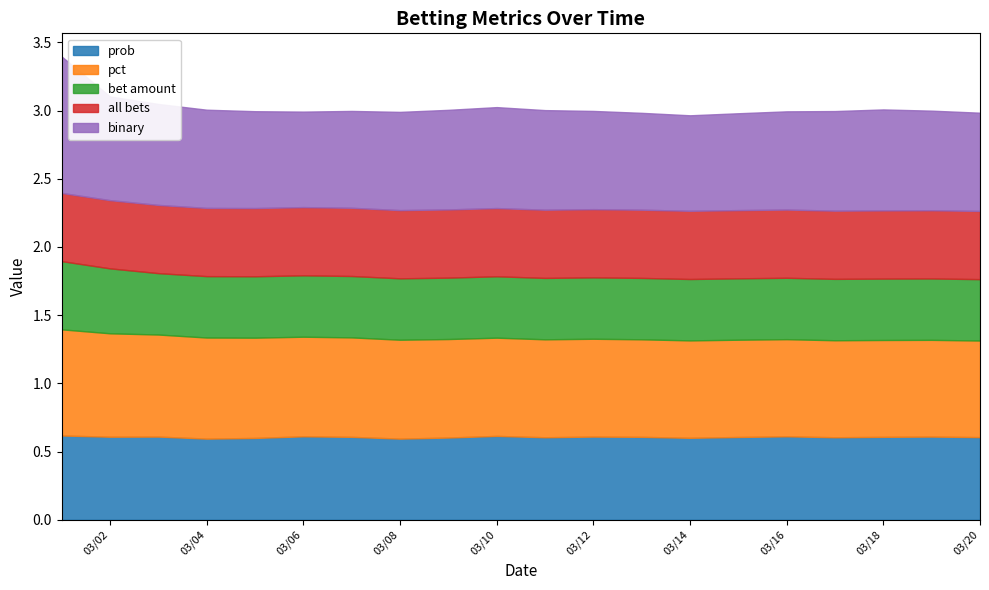

True or false: all bets and binary cross at least once.

False